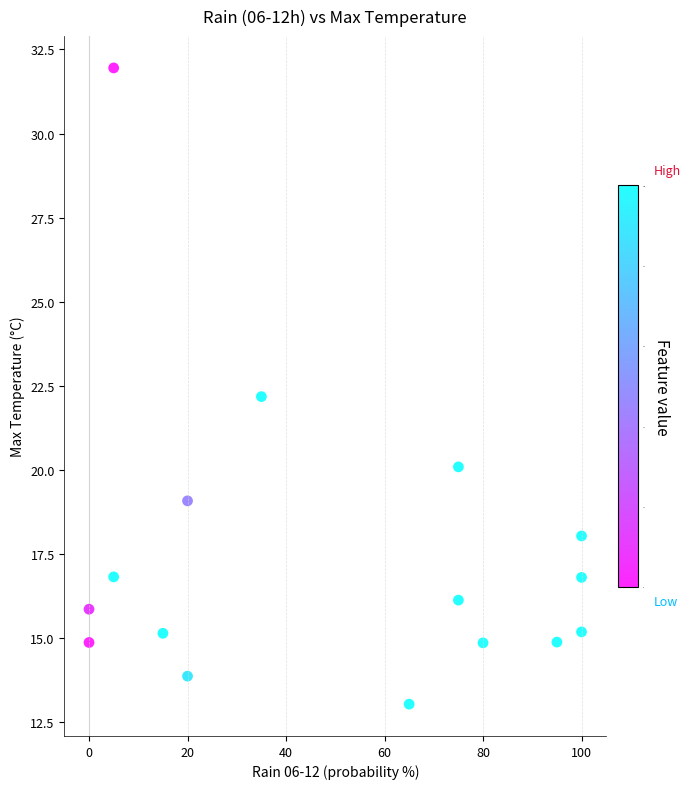

What is the range of Y values (max minus min)?

18.9